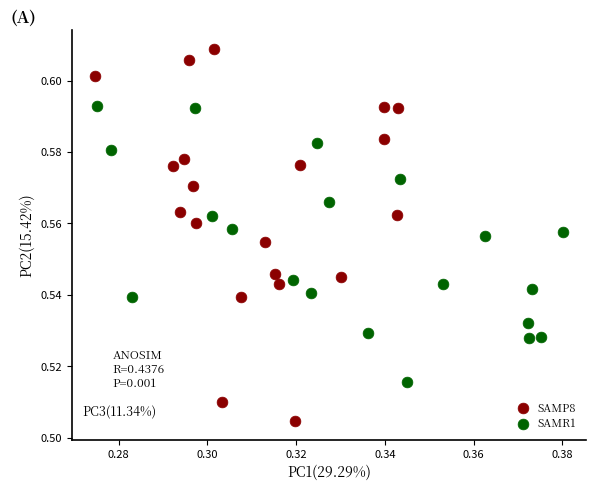

Which series contains the highest Y value?

SAMP8